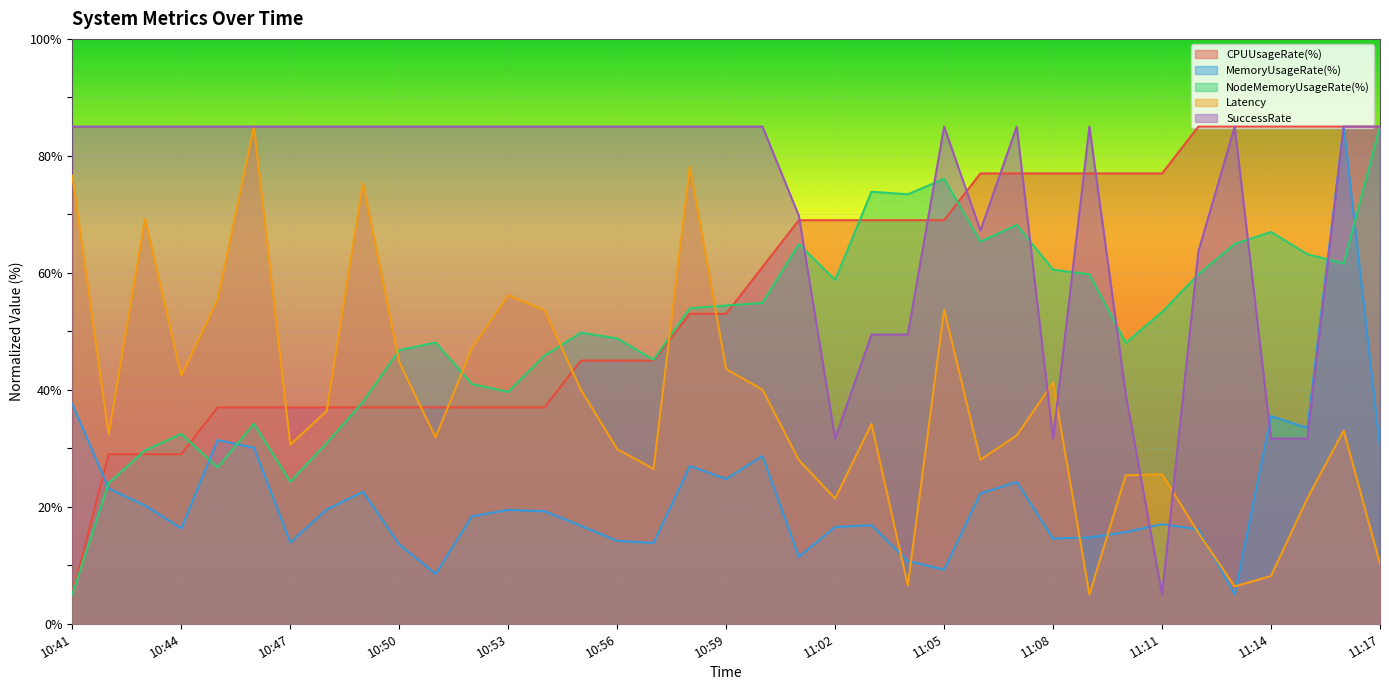

Which series changed the most between 10:53 and 11:04?

Latency